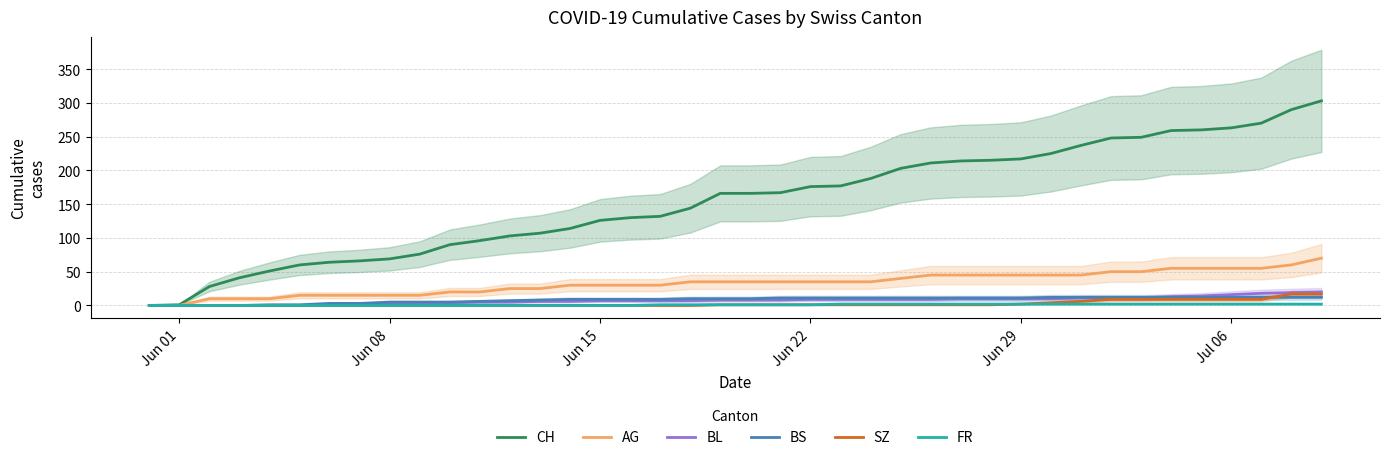

Which series has the largest range (max minus min)?

CH